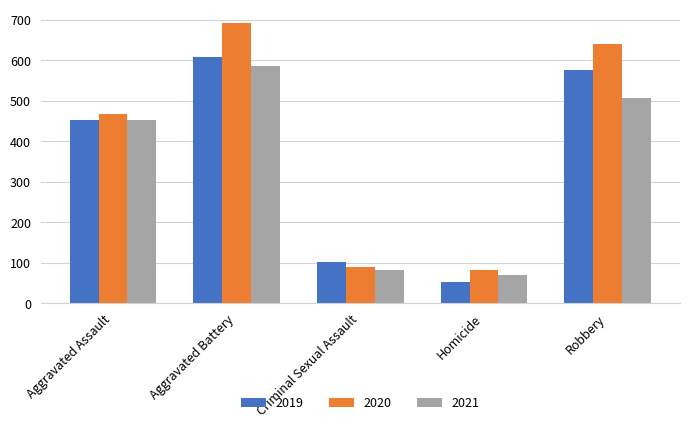

How many data points in 2019 are less than 452?

2